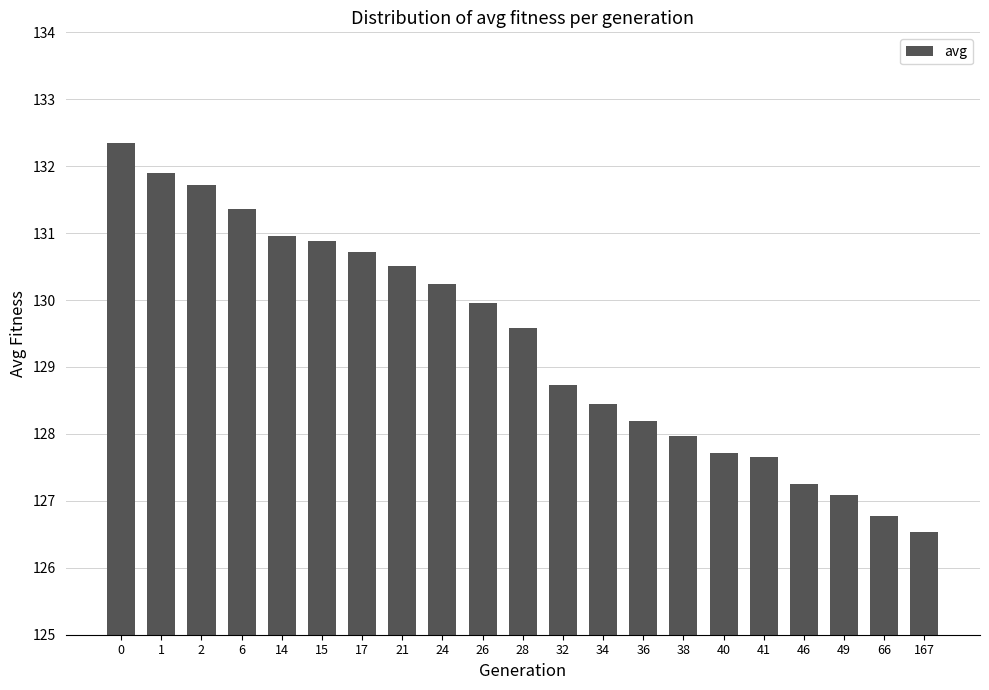

Approximately how many times larger is the value at 46 compared to 49?

1.0